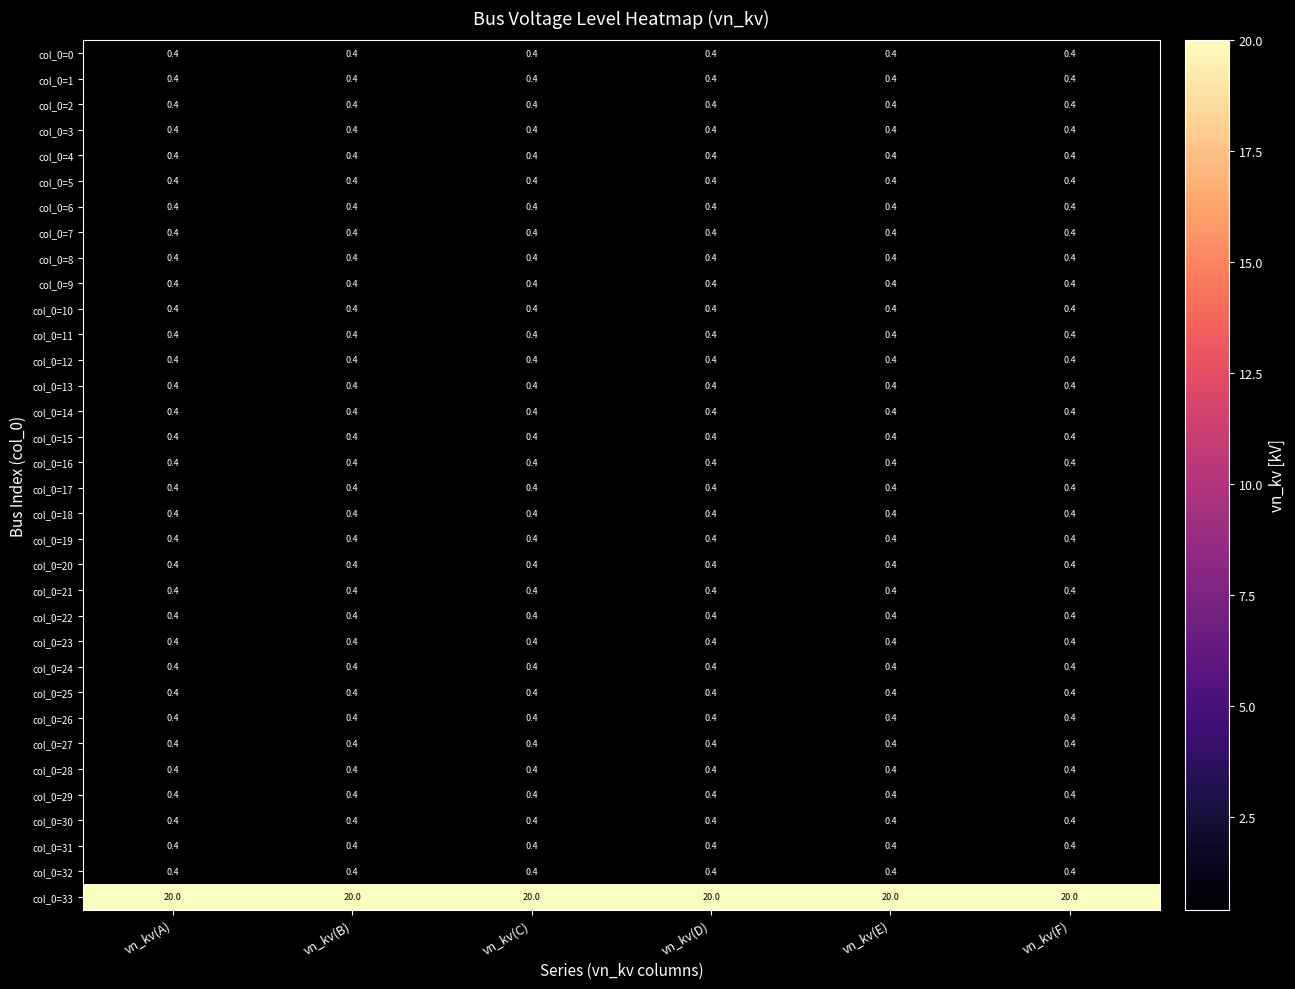

What is the minimum value shown in the chart?

0.4